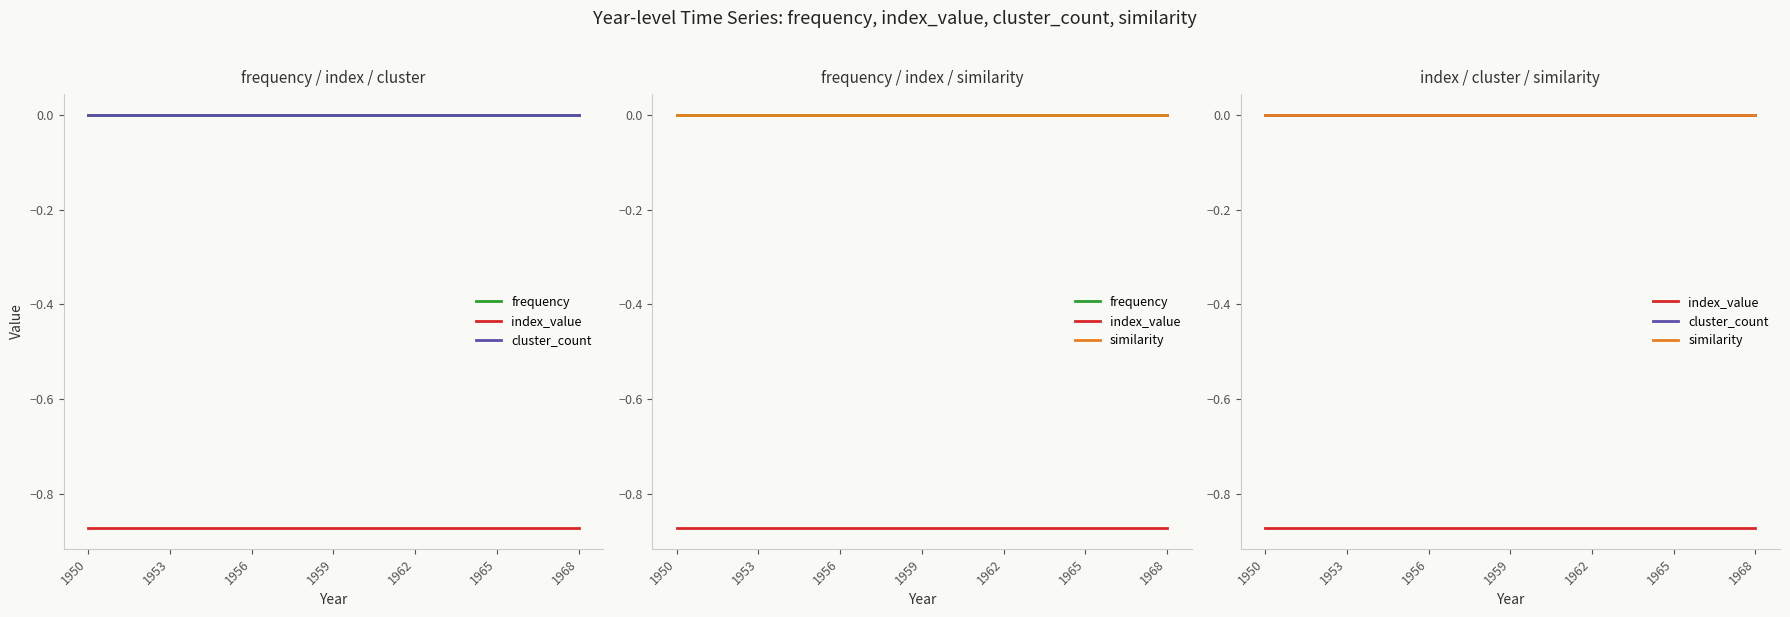

Which category has the lowest value across all series?

1950